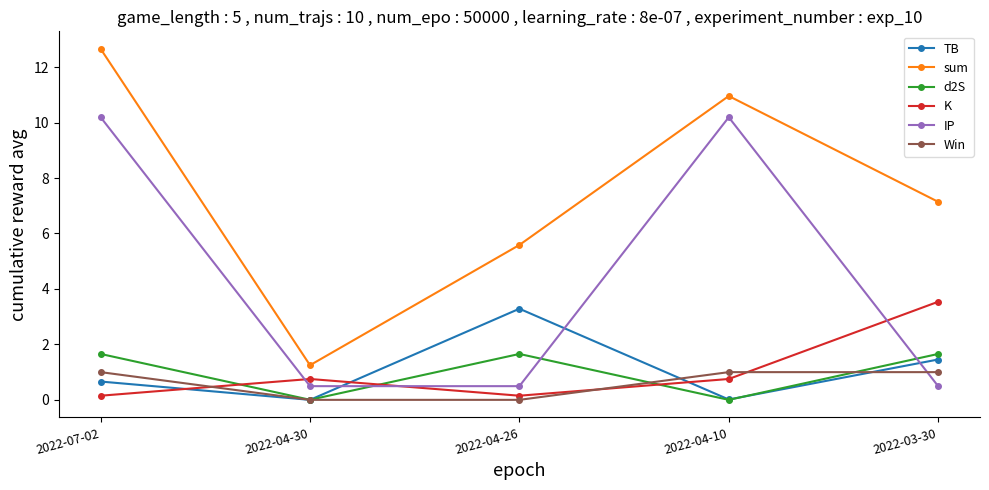

The Win series shows 1.0 at 2022-07-02. True or false?

True